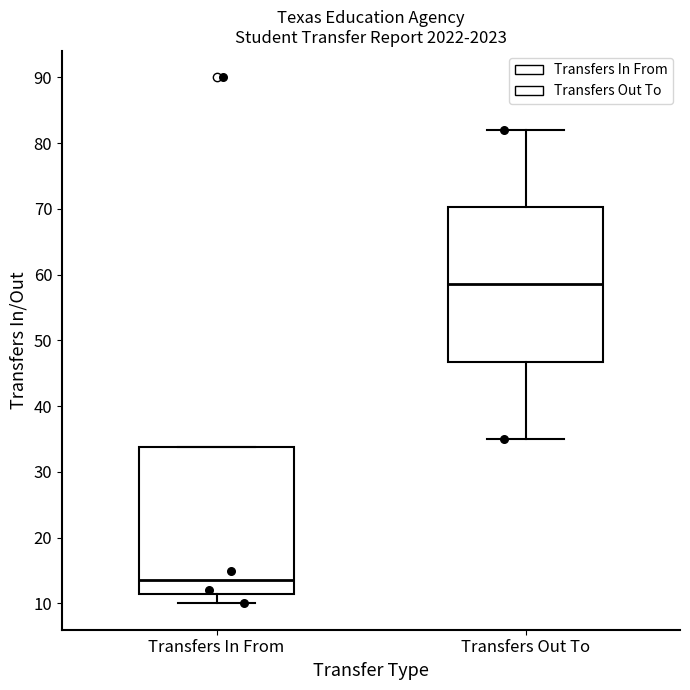

Which box is the tallest, from its lower edge to its upper edge?

Transfers Out To